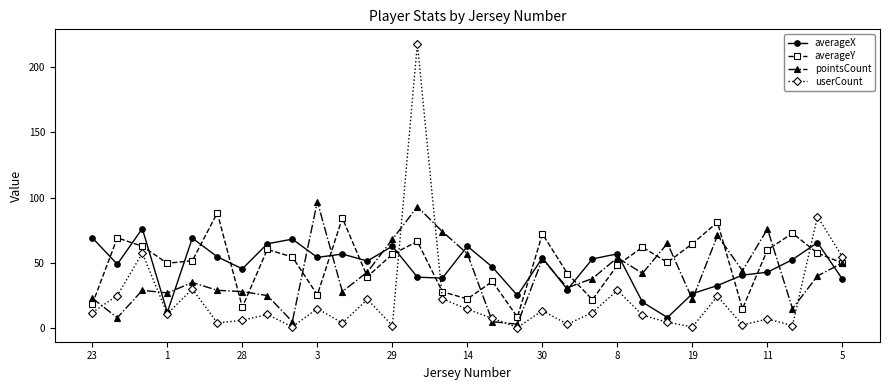

What are all the series names shown in the legend?

averageX, averageY, pointsCount, userCount